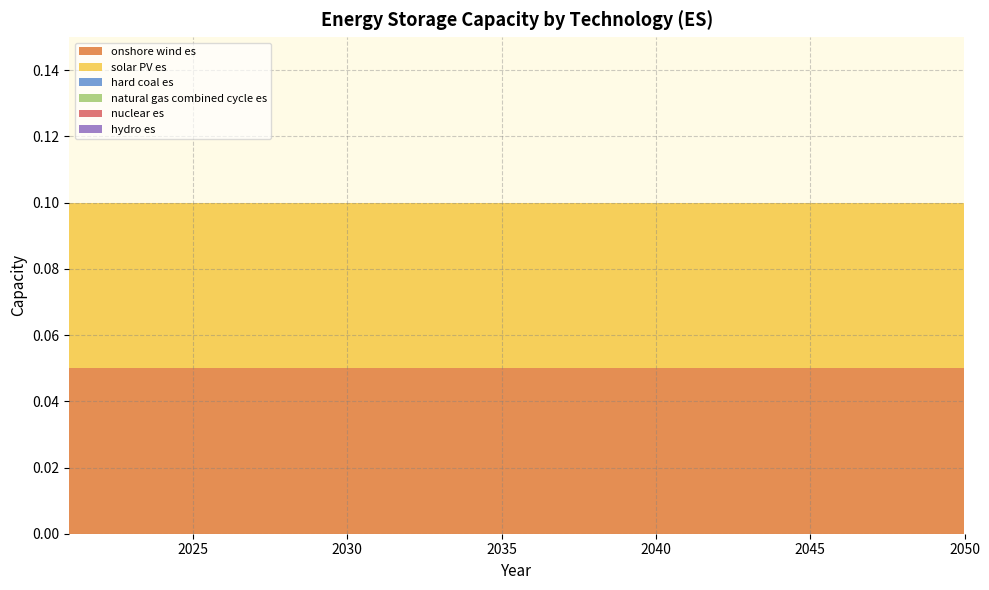

Reading left to right, list all the values displayed in this chart.

onshore wind es: 2021=0.1	2022=0.1	2023=0.1	2024=0.1	2025=0.1	2026=0.1	2027=0.1	2028=0.1	2029=0.1	2030=0.1	2031=0.1	2032=0.1	2033=0.1	2034=0.1	2035=0.1	2036=0.1	2037=0.1	2038=0.1	2039=0.1	2040=0.1	2041=0.1	2042=0.1	2043=0.1	2044=0.1	2045=0.1	2046=0.1	2047=0.1	2048=0.1	2049=0.1	2050=0.1
solar PV es: 2021=0.1	2022=0.1	2023=0.1	2024=0.1	2025=0.1	2026=0.1	2027=0.1	2028=0.1	2029=0.1	2030=0.1	2031=0.1	2032=0.1	2033=0.1	2034=0.1	2035=0.1	2036=0.1	2037=0.1	2038=0.1	2039=0.1	2040=0.1	2041=0.1	2042=0.1	2043=0.1	2044=0.1	2045=0.1	2046=0.1	2047=0.1	2048=0.1	2049=0.1	2050=0.1
hard coal es: 2021=0.0	2022=0.0	2023=0.0	2024=0.0	2025=0.0	2026=0.0	2027=0.0	2028=0.0	2029=0.0	2030=0.0	2031=0.0	2032=0.0	2033=0.0	2034=0.0	2035=0.0	2036=0.0	2037=0.0	2038=0.0	2039=0.0	2040=0.0	2041=0.0	2042=0.0	2043=0.0	2044=0.0	2045=0.0	2046=0.0	2047=0.0	2048=0.0	2049=0.0	2050=0.0
natural gas combined cycle es: 2021=0.0	2022=0.0	2023=0.0	2024=0.0	2025=0.0	2026=0.0	2027=0.0	2028=0.0	2029=0.0	2030=0.0	2031=0.0	2032=0.0	2033=0.0	2034=0.0	2035=0.0	2036=0.0	2037=0.0	2038=0.0	2039=0.0	2040=0.0	2041=0.0	2042=0.0	2043=0.0	2044=0.0	2045=0.0	2046=0.0	2047=0.0	2048=0.0	2049=0.0	2050=0.0
nuclear es: 2021=0.0	2022=0.0	2023=0.0	2024=0.0	2025=0.0	2026=0.0	2027=0.0	2028=0.0	2029=0.0	2030=0.0	2031=0.0	2032=0.0	2033=0.0	2034=0.0	2035=0.0	2036=0.0	2037=0.0	2038=0.0	2039=0.0	2040=0.0	2041=0.0	2042=0.0	2043=0.0	2044=0.0	2045=0.0	2046=0.0	2047=0.0	2048=0.0	2049=0.0	2050=0.0
hydro es: 2021=0.0	2022=0.0	2023=0.0	2024=0.0	2025=0.0	2026=0.0	2027=0.0	2028=0.0	2029=0.0	2030=0.0	2031=0.0	2032=0.0	2033=0.0	2034=0.0	2035=0.0	2036=0.0	2037=0.0	2038=0.0	2039=0.0	2040=0.0	2041=0.0	2042=0.0	2043=0.0	2044=0.0	2045=0.0	2046=0.0	2047=0.0	2048=0.0	2049=0.0	2050=0.0